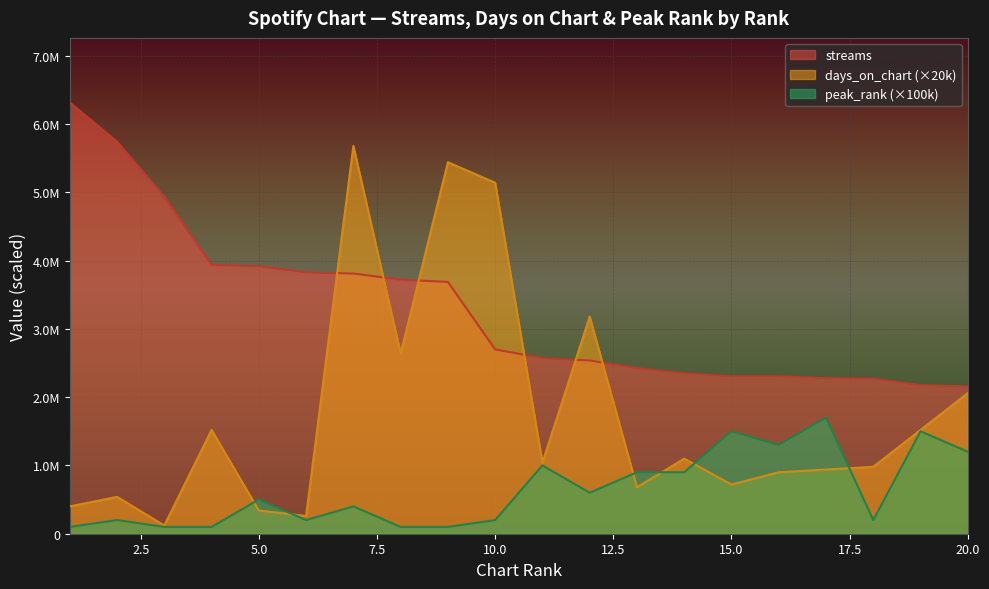

Does the chart display data point markers on the line(s)?

No